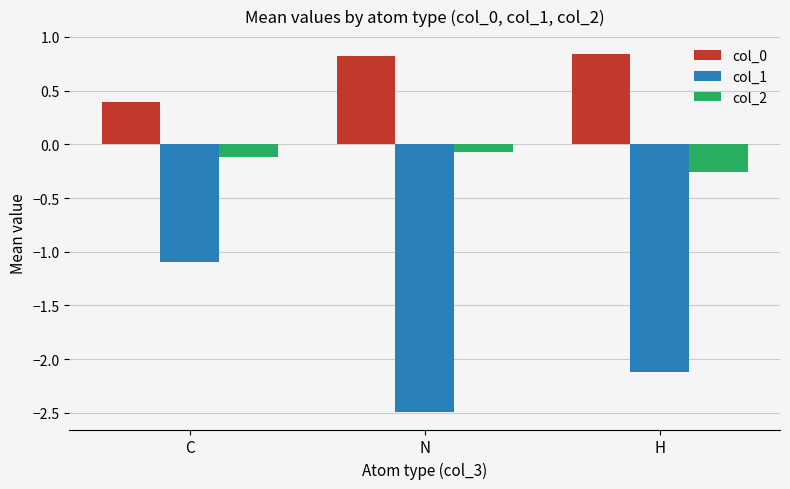

What is the difference between the maximum and minimum values in the col_0 series?

0.4